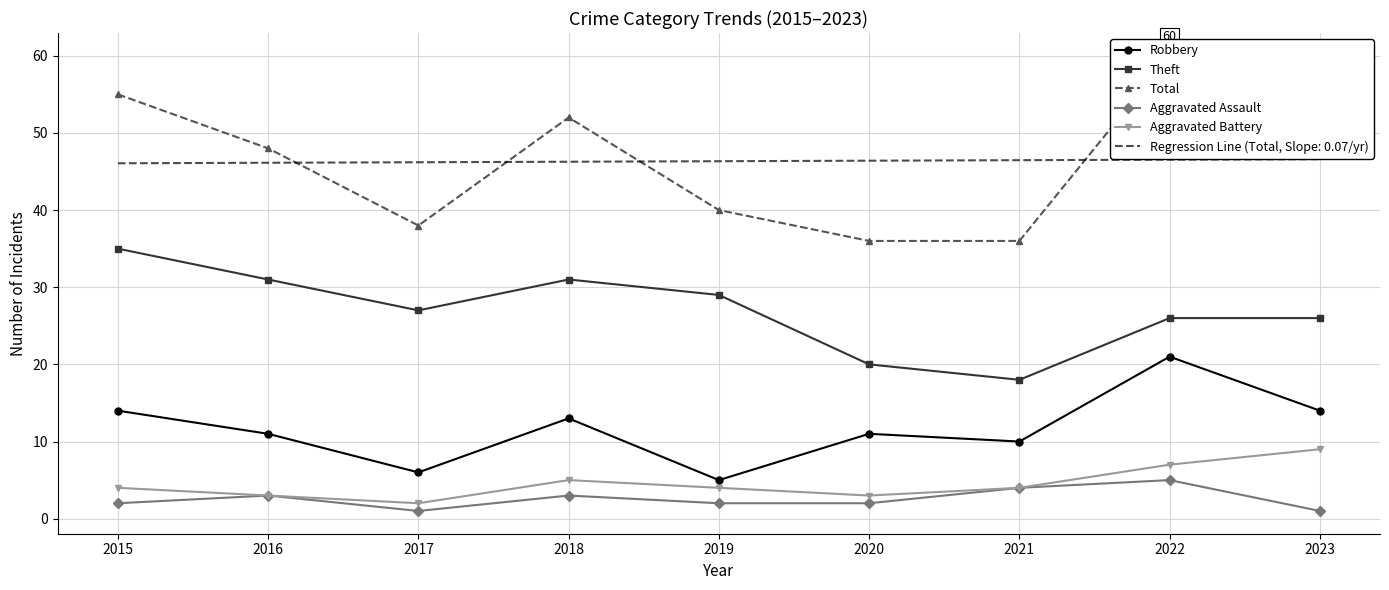

At which category is the sum across all series the highest?

2022